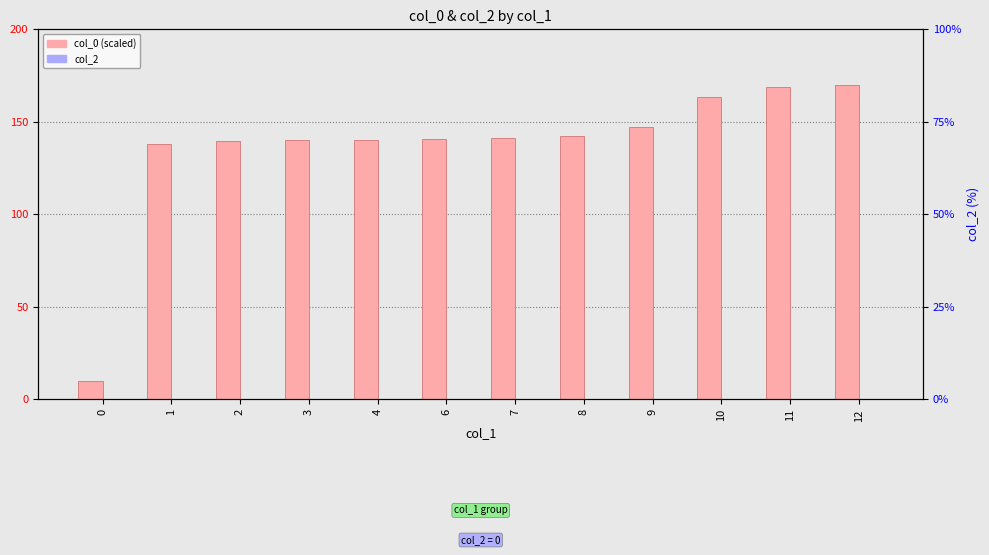

What is the difference between the highest and lowest values at 7?

141.2